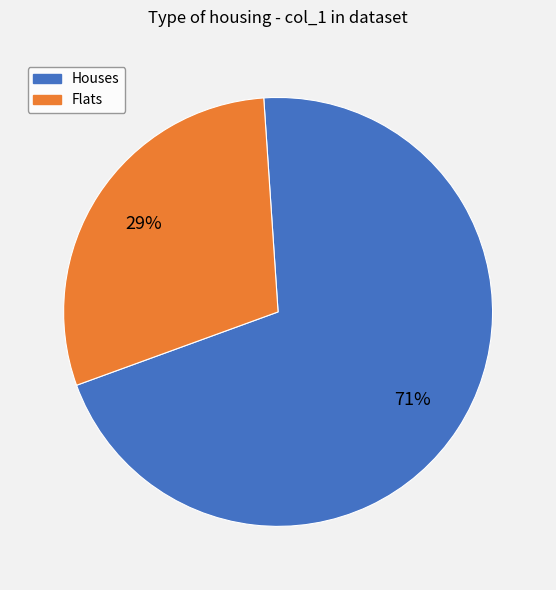

The Flats slice represents 29% of the pie. True or false?

True